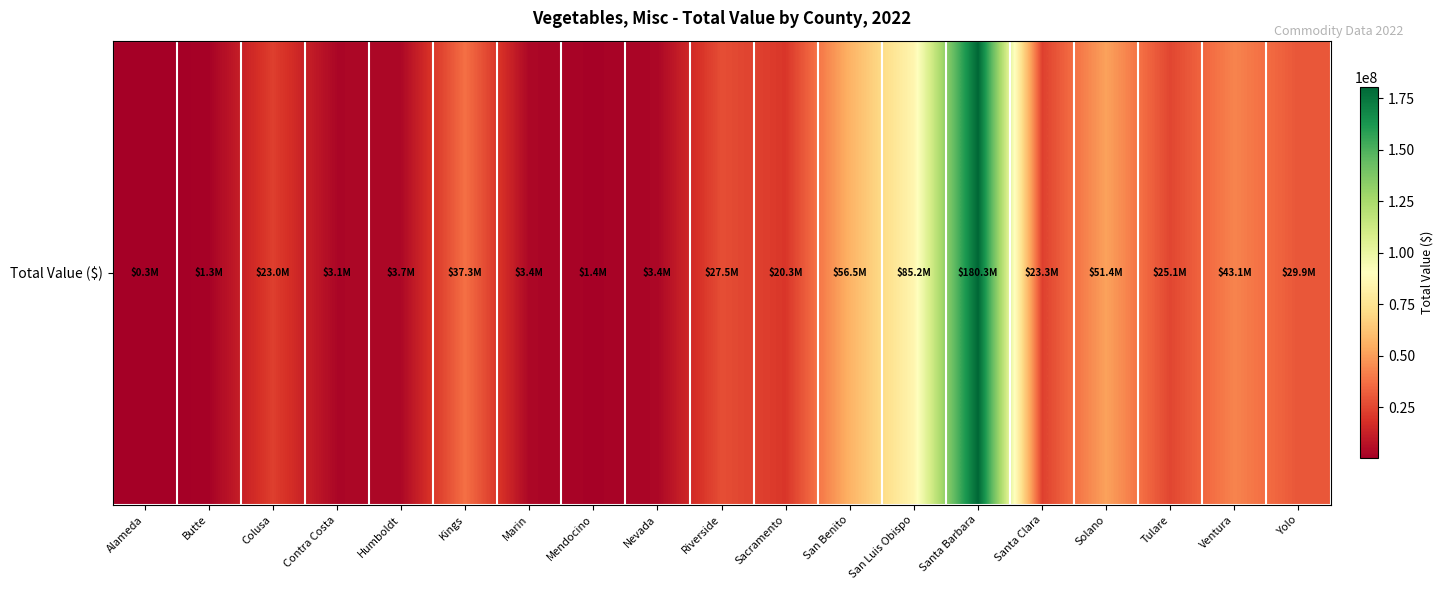

Rank the categories by value from lowest to highest.

Alameda, Butte, Mendocino, Contra Costa, Nevada, Marin, Humboldt, Sacramento, Colusa, Santa Clara, Tulare, Riverside, Yolo, Kings, Ventura, Solano, San Benito, San Luis Obispo, Santa Barbara